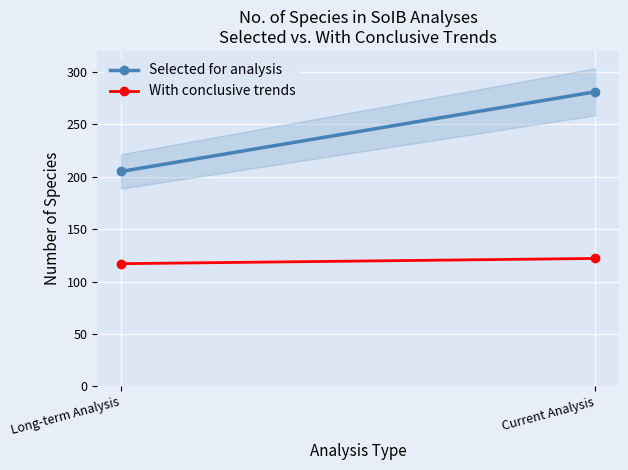

What is the maximum value for With conclusive trends?

122